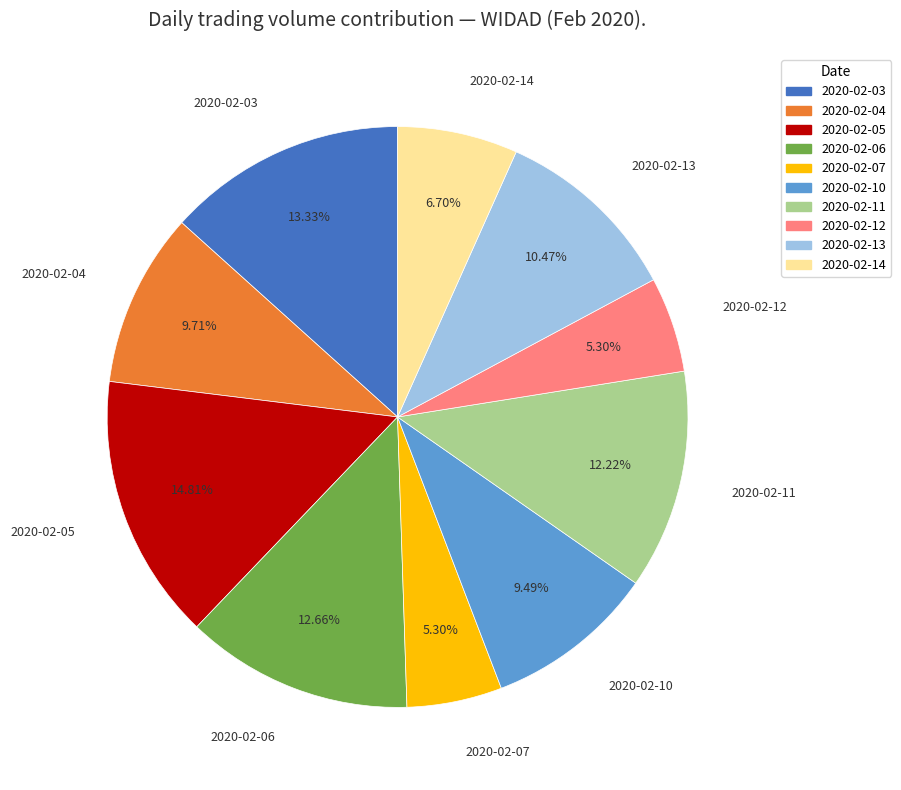

To the nearest percent, what percentage of the pie is 2020-02-07?

5%